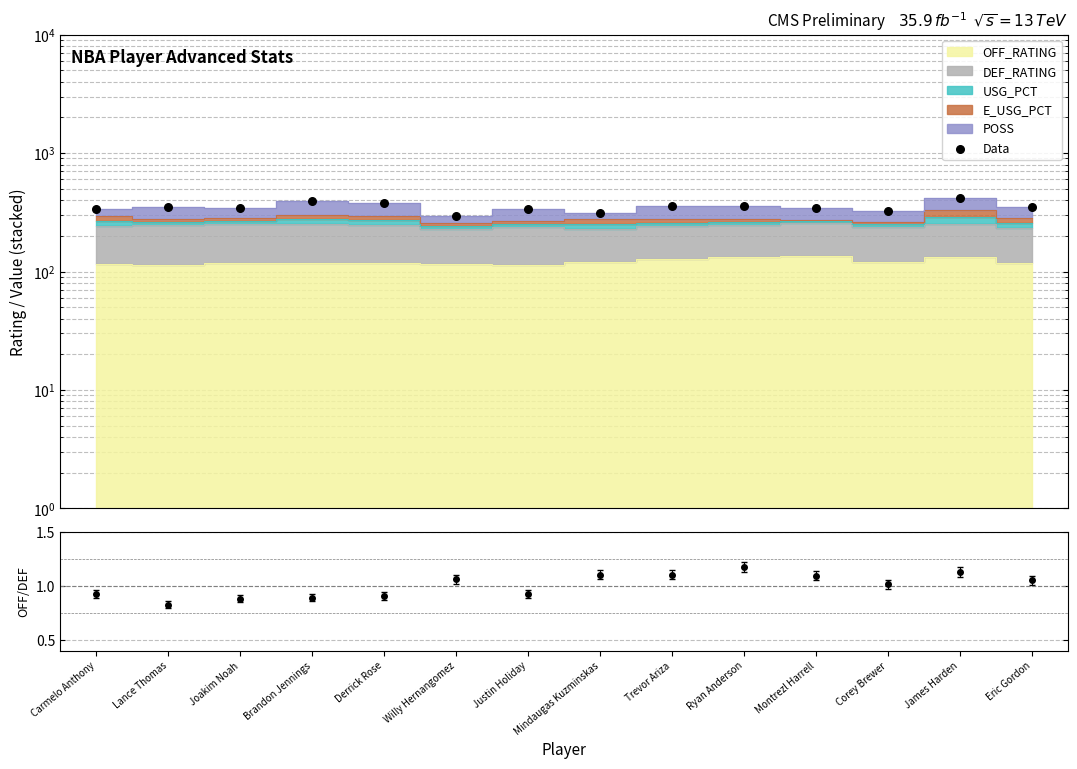

Which has a higher value, James Harden or Mindaugas Kuzminskas?

James Harden